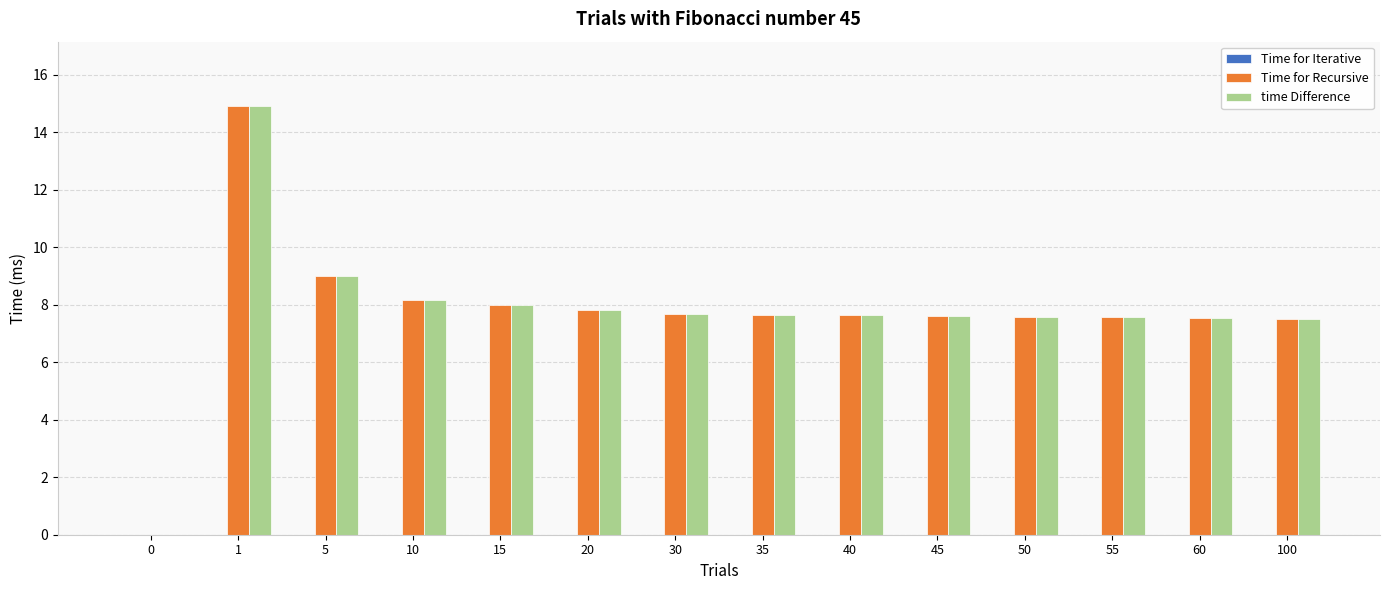

Are the bars grouped side by side (vs. stacked)?

Yes